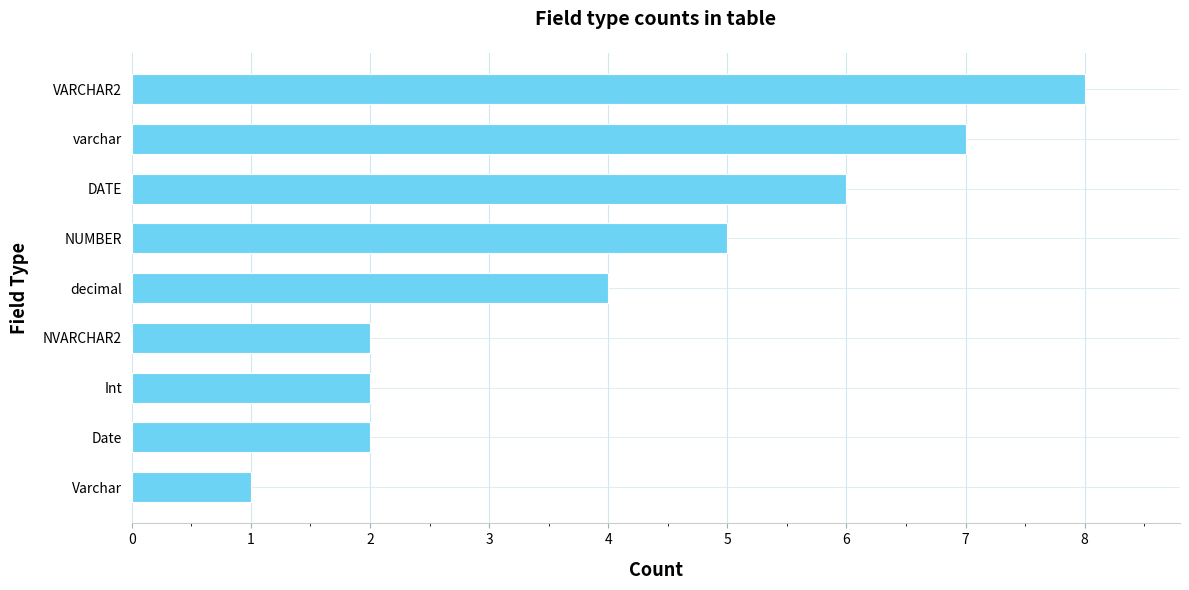

What is the sum of all values?

37